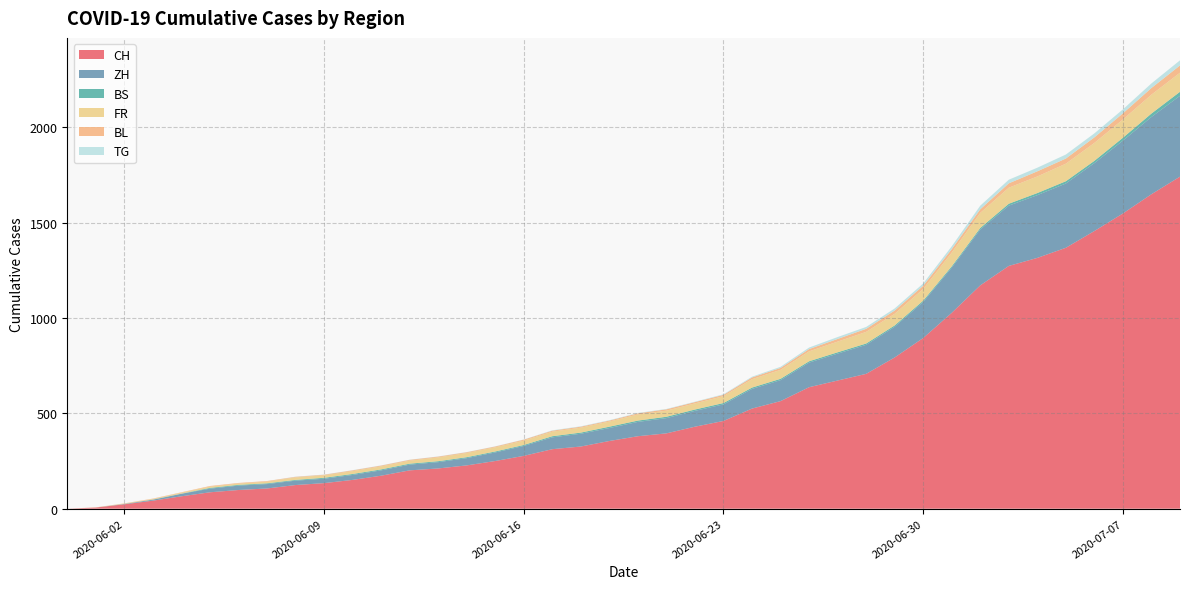

Reading right to left, what are all the values shown in this chart?

CH: 2020-07-09=1741	2020-07-08=1649	2020-07-07=1548	2020-07-06=1456	2020-07-05=1368	2020-07-04=1315	2020-07-03=1273	2020-07-02=1171	2020-07-01=1027	2020-06-30=895	2020-06-29=793	2020-06-28=707	2020-06-27=672	2020-06-26=637	2020-06-25=564	2020-06-24=525	2020-06-23=460	2020-06-22=430	2020-06-21=395	2020-06-20=380	2020-06-19=355	2020-06-18=326	2020-06-17=312	2020-06-16=277	2020-06-15=250	2020-06-14=227	2020-06-13=211	2020-06-12=201	2020-06-11=173	2020-06-10=151	2020-06-09=134	2020-06-08=124	2020-06-07=106	2020-06-06=98	2020-06-05=86	2020-06-04=65	2020-06-03=42	2020-06-02=23	2020-06-01=6	2020-05-31=0
ZH: 2020-07-09=424	2020-07-08=405	2020-07-07=382	2020-07-06=356	2020-07-05=337	2020-07-04=329	2020-07-03=316	2020-07-02=293	2020-07-01=237	2020-06-30=189	2020-06-29=161	2020-06-28=152	2020-06-27=141	2020-06-26=129	2020-06-25=110	2020-06-24=103	2020-06-23=87	2020-06-22=83	2020-06-21=80	2020-06-20=75	2020-06-19=68	2020-06-18=67	2020-06-17=62	2020-06-16=52	2020-06-15=45	2020-06-14=38	2020-06-13=33	2020-06-12=30	2020-06-11=28	2020-06-10=26	2020-06-09=23	2020-06-08=23	2020-06-07=23	2020-06-06=23	2020-06-05=19	2020-06-04=13	2020-06-03=5	2020-06-02=2	2020-06-01=0	2020-05-31=0
BS: 2020-07-09=21	2020-07-08=18	2020-07-07=15	2020-07-06=12	2020-07-05=12	2020-07-04=11	2020-07-03=10	2020-07-02=8	2020-07-01=7	2020-06-30=7	2020-06-29=7	2020-06-28=7	2020-06-27=7	2020-06-26=7	2020-06-25=7	2020-06-24=7	2020-06-23=7	2020-06-22=7	2020-06-21=7	2020-06-20=7	2020-06-19=7	2020-06-18=6	2020-06-17=6	2020-06-16=5	2020-06-15=5	2020-06-14=5	2020-06-13=5	2020-06-12=5	2020-06-11=5	2020-06-10=5	2020-06-09=5	2020-06-08=4	2020-06-07=4	2020-06-06=4	2020-06-05=4	2020-06-04=1	2020-06-03=1	2020-06-02=0	2020-06-01=0	2020-05-31=0
FR: 2020-07-09=100	2020-07-08=99	2020-07-07=96	2020-07-06=94	2020-07-05=92	2020-07-04=87	2020-07-03=84	2020-07-02=79	2020-07-01=72	2020-06-30=61	2020-06-29=61	2020-06-28=61	2020-06-27=56	2020-06-26=52	2020-06-25=47	2020-06-24=44	2020-06-23=36	2020-06-22=32	2020-06-21=32	2020-06-20=32	2020-06-19=27	2020-06-18=26	2020-06-17=24	2020-06-16=23	2020-06-15=22	2020-06-14=22	2020-06-13=20	2020-06-12=16	2020-06-11=16	2020-06-10=15	2020-06-09=13	2020-06-08=13	2020-06-07=9	2020-06-06=7	2020-06-05=7	2020-06-04=5	2020-06-03=3	2020-06-02=2	2020-06-01=0	2020-05-31=0
BL: 2020-07-09=38	2020-07-08=35	2020-07-07=32	2020-07-06=29	2020-07-05=27	2020-07-04=27	2020-07-03=23	2020-07-02=19	2020-07-01=18	2020-06-30=17	2020-06-29=17	2020-06-28=16	2020-06-27=14	2020-06-26=12	2020-06-25=10	2020-06-24=9	2020-06-23=7	2020-06-22=7	2020-06-21=7	2020-06-20=6	2020-06-19=5	2020-06-18=5	2020-06-17=5	2020-06-16=5	2020-06-15=4	2020-06-14=4	2020-06-13=4	2020-06-12=4	2020-06-11=4	2020-06-10=4	2020-06-09=3	2020-06-08=3	2020-06-07=3	2020-06-06=3	2020-06-05=3	2020-06-04=2	2020-06-03=2	2020-06-02=1	2020-06-01=1	2020-05-31=0
TG: 2020-07-09=27	2020-07-08=24	2020-07-07=21	2020-07-06=21	2020-07-05=21	2020-07-04=19	2020-07-03=19	2020-07-02=19	2020-07-01=15	2020-06-30=12	2020-06-29=11	2020-06-28=10	2020-06-27=10	2020-06-26=8	2020-06-25=6	2020-06-24=4	2020-06-23=3	2020-06-22=2	2020-06-21=2	2020-06-20=2	2020-06-19=2	2020-06-18=2	2020-06-17=2	2020-06-16=1	2020-06-15=1	2020-06-14=1	2020-06-13=1	2020-06-12=1	2020-06-11=1	2020-06-10=1	2020-06-09=1	2020-06-08=1	2020-06-07=0	2020-06-06=0	2020-06-05=0	2020-06-04=0	2020-06-03=0	2020-06-02=0	2020-06-01=0	2020-05-31=0